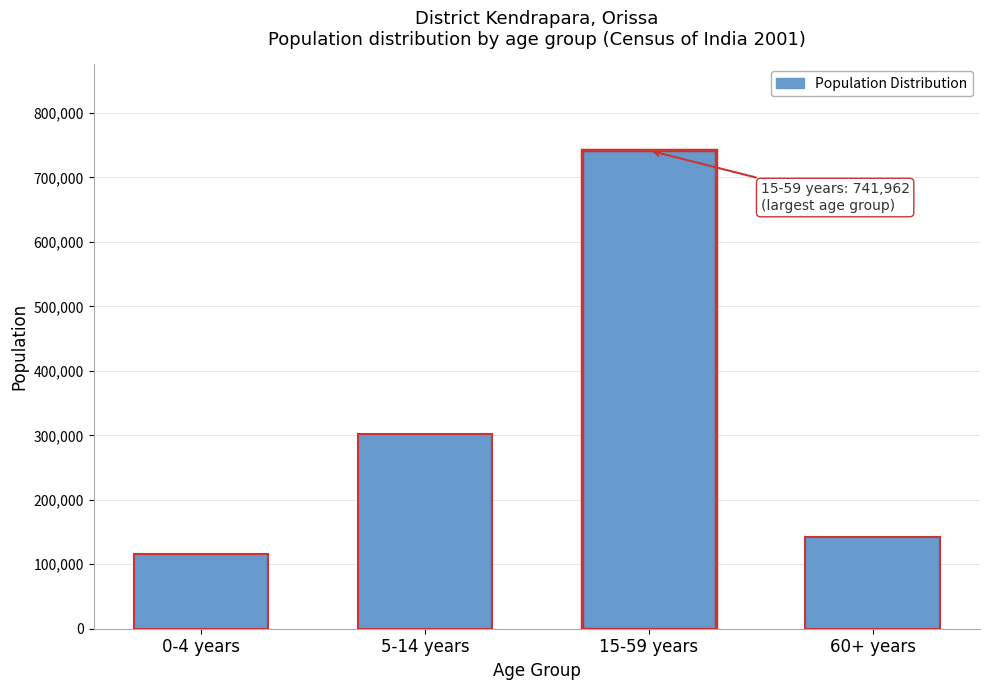

Reading right to left, extract all data points from this chart.

60+ years=141611	15-59 years=741962	5-14 years=302038	0-4 years=116394